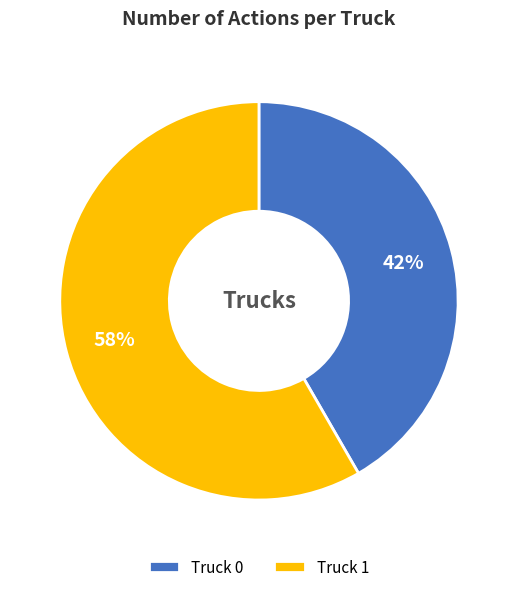

What is the ratio of the value at Truck 0 to the value at Truck 1?

0.7